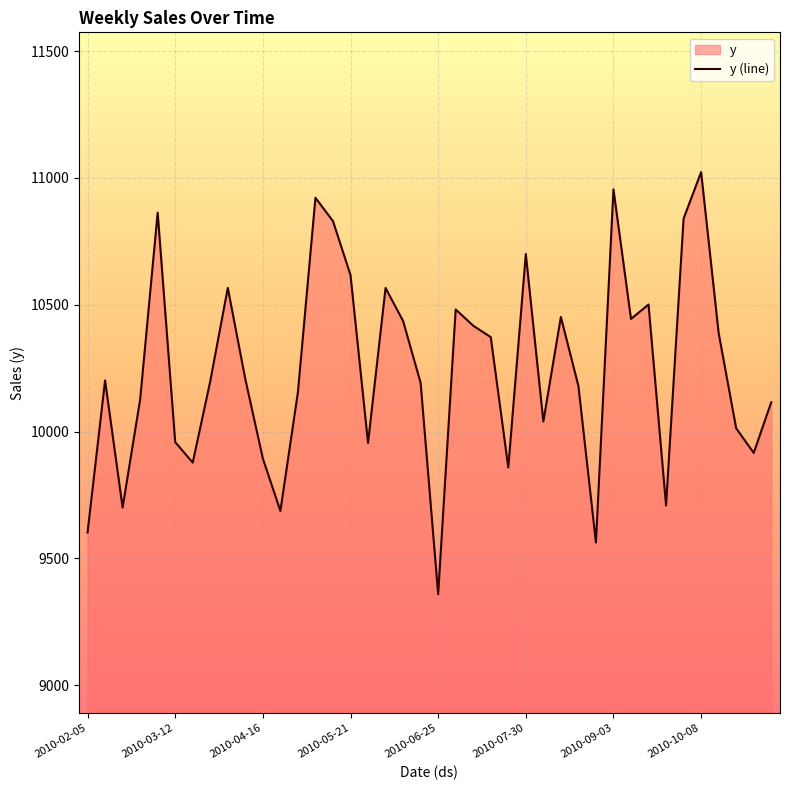

What value does the data have at 2010-08-20?

10179.8